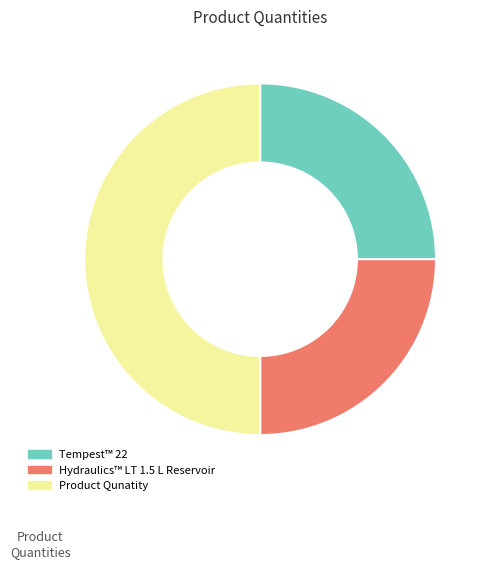

Count the number of slices in the pie.

3